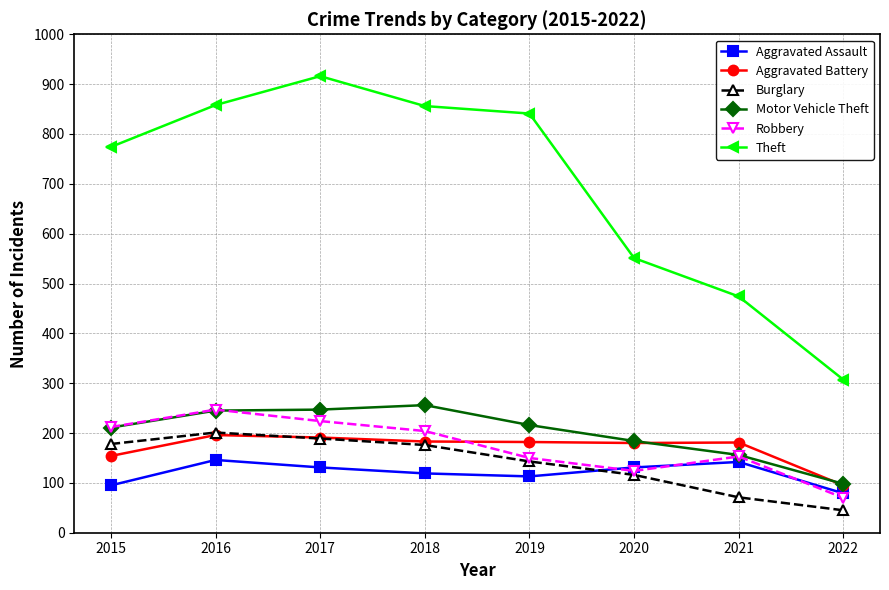

What is the sum of the Theft values at 2015 and 2021?

1248